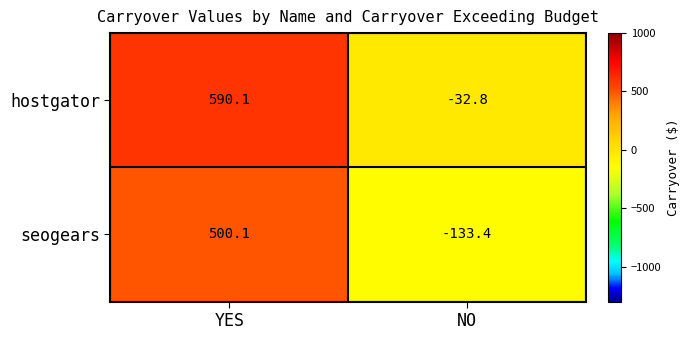

Rank the series at YES from highest to lowest value.

hostgator, seogears